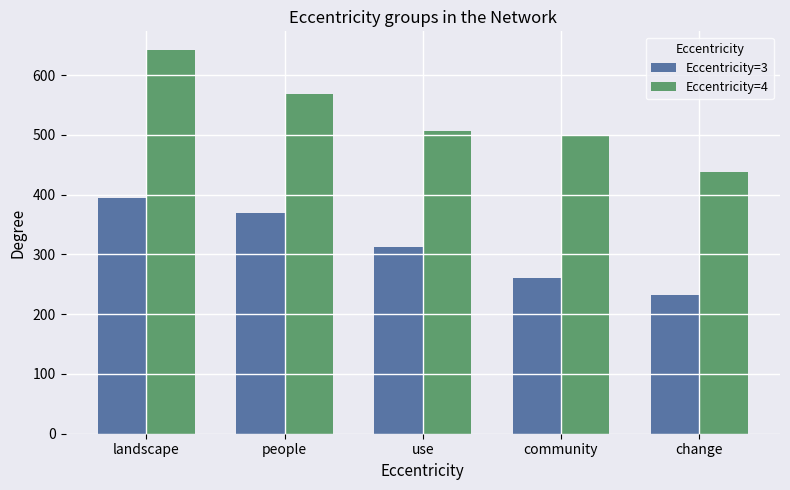

What is the difference between the Eccentricity=4 values at community and change?

61